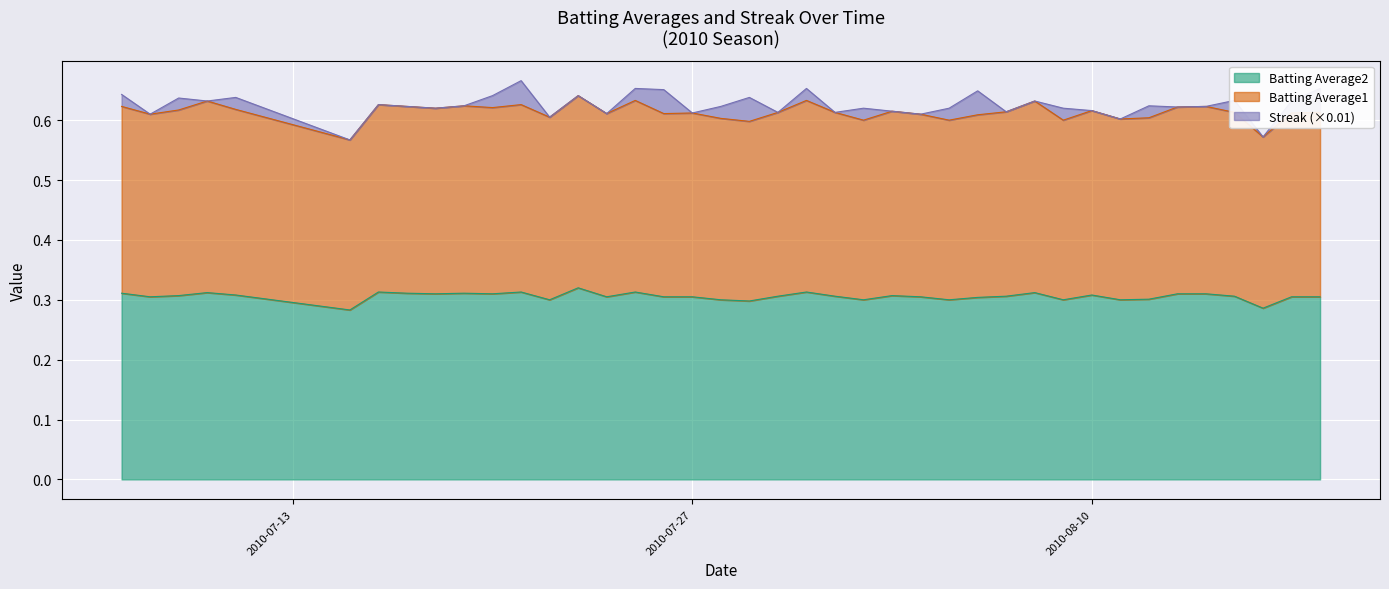

What are all the series names shown in the legend?

Batting Average2, Batting Average1, Streak (×0.01)